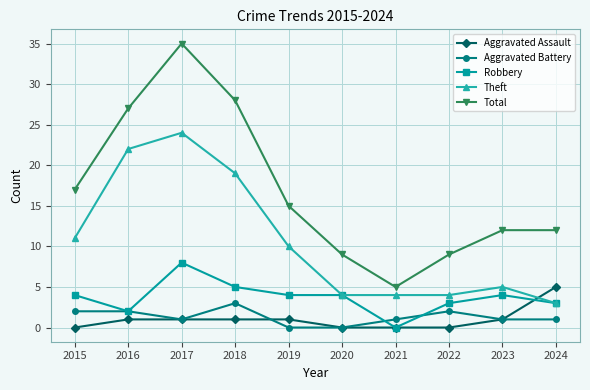

Does the chart have visible grid lines?

Yes